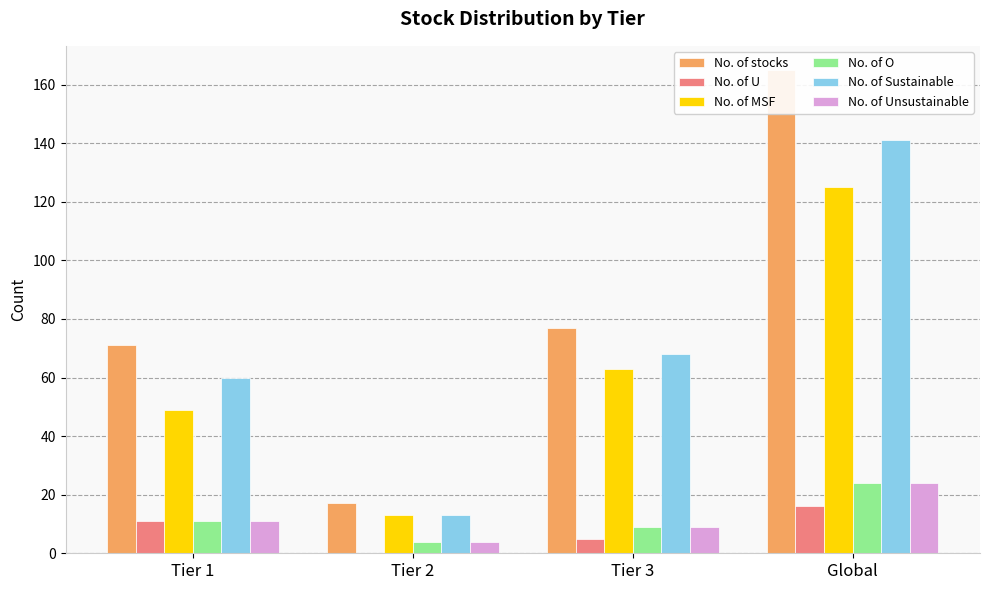

What are all the series names shown in the legend?

No. of stocks, No. of U, No. of MSF, No. of O, No. of Sustainable, No. of Unsustainable